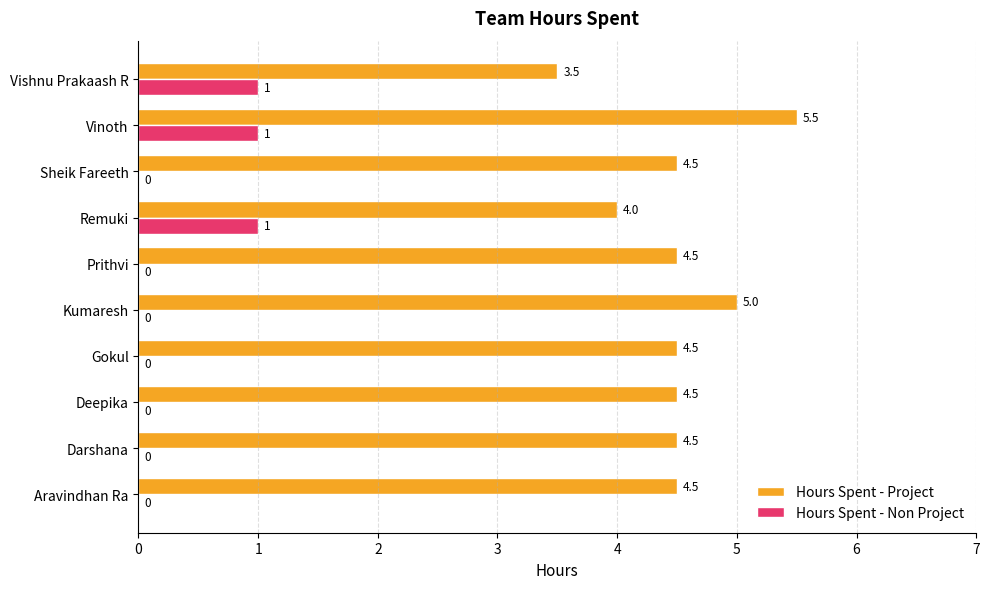

How many categories are shown in the chart?

10